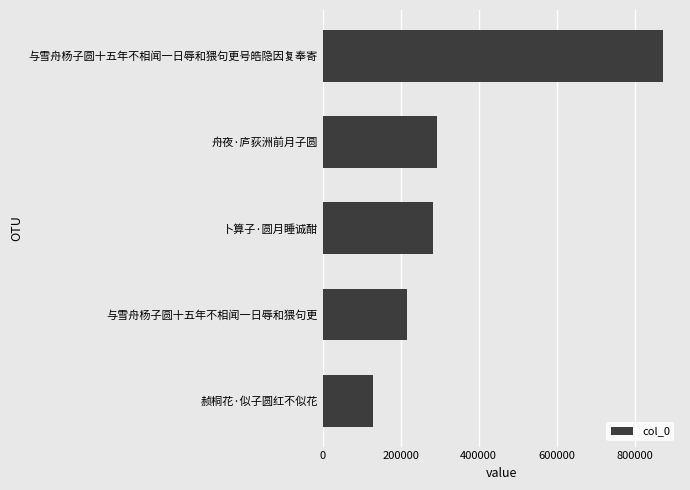

Which has a higher value, 与雪舟杨子圆十五年不相闻一日辱和猥句更号皓隐因复奉寄 or 舟夜·庐荻洲前月子圆?

与雪舟杨子圆十五年不相闻一日辱和猥句更号皓隐因复奉寄